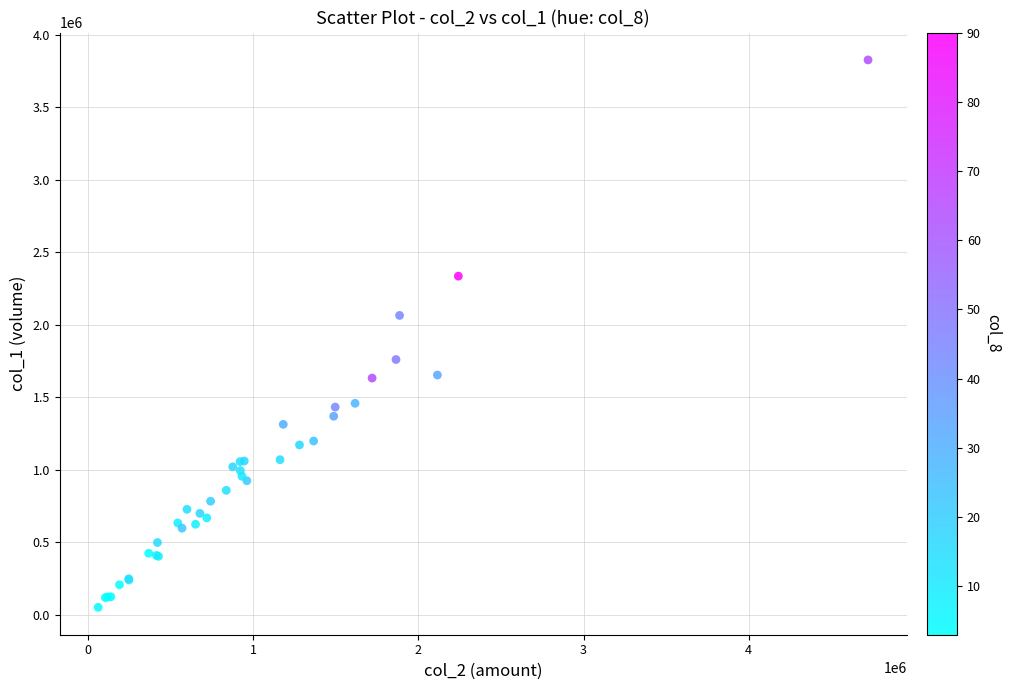

What Y value in the scatter plot is closest to 1939500?

2065000